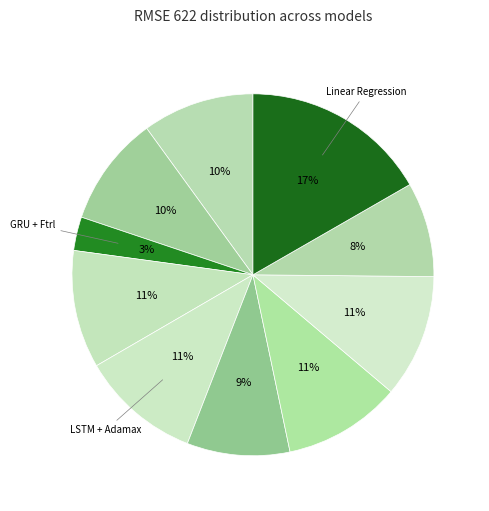

Count the number of slices in the pie.

10